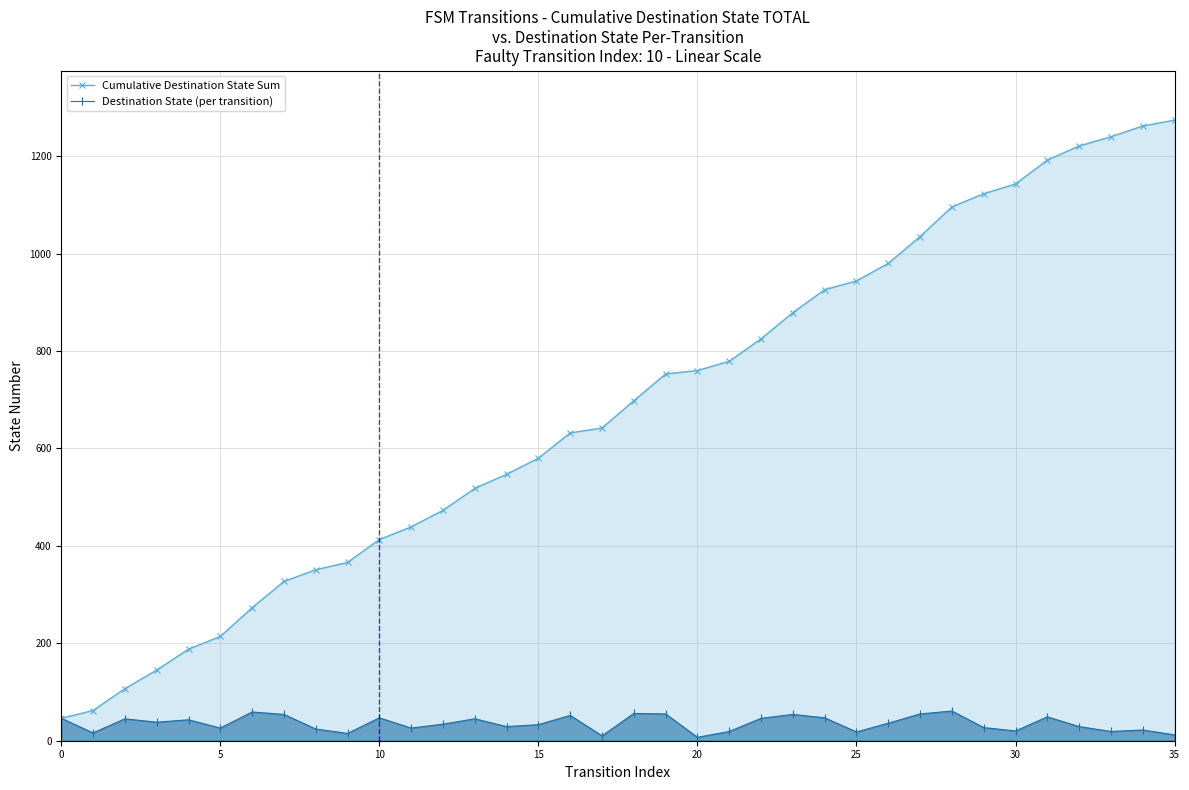

True or false: Cumulative Destination State Sum and Destination State (per transition) cross at least once.

False